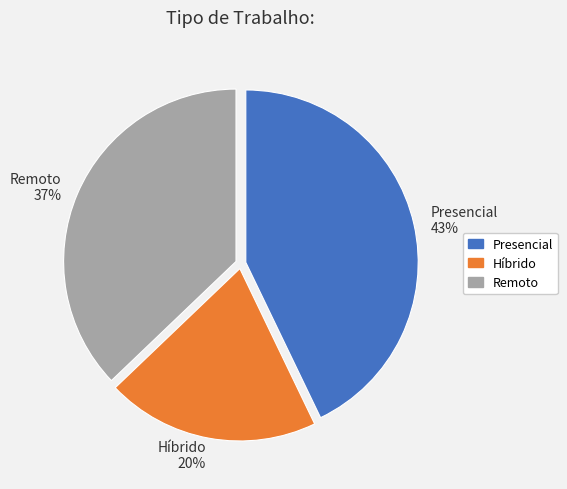

How many segments does this pie chart have?

3